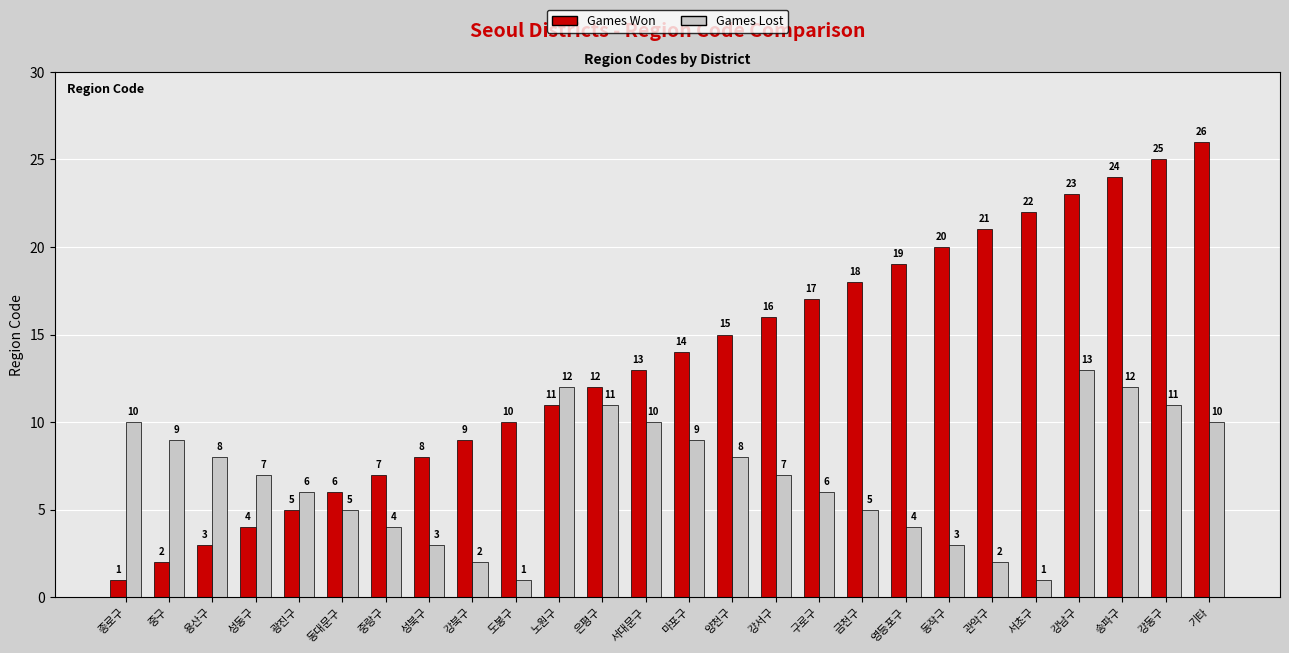

What are all the series names shown in the legend?

Games Won, Games Lost